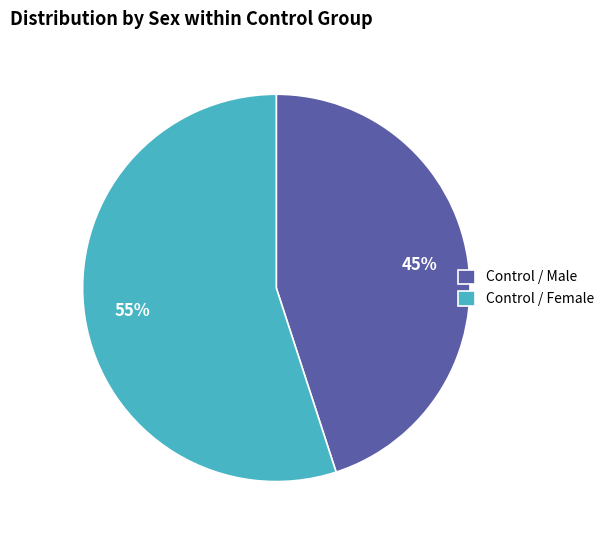

Between Control / Female and Control / Male, which is larger?

Control / Female